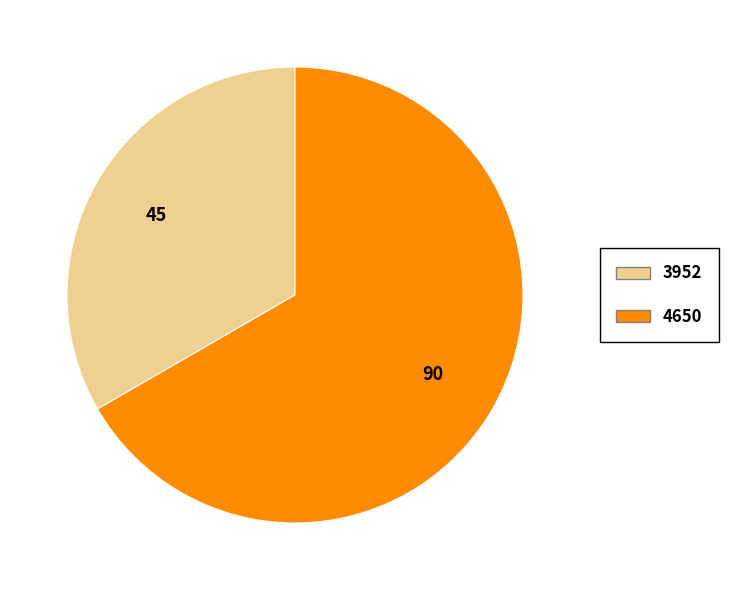

Between 4650 and 3952, which is larger?

4650